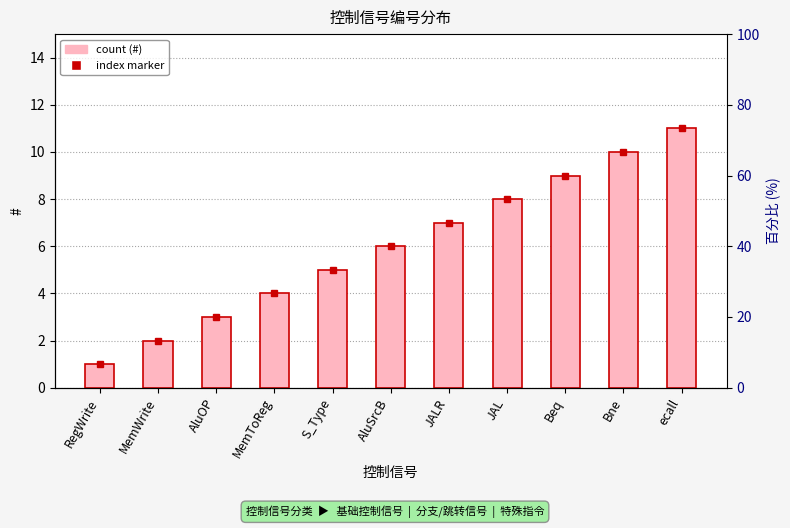

Which has a higher value, JAL or Bne?

Bne